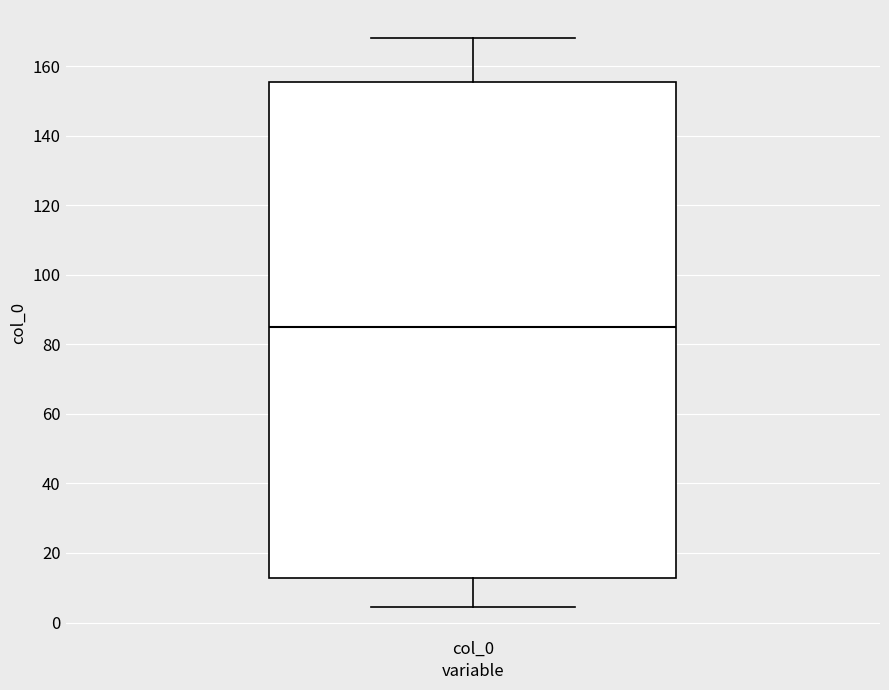

Read this box plot against the y-axis: the position of the median line, the range covered by the box, and the ends of both whiskers. The values are not printed on the chart, so give them approximately, as read against the axis.

median 86, box 12 to 156, whiskers 4 to 168